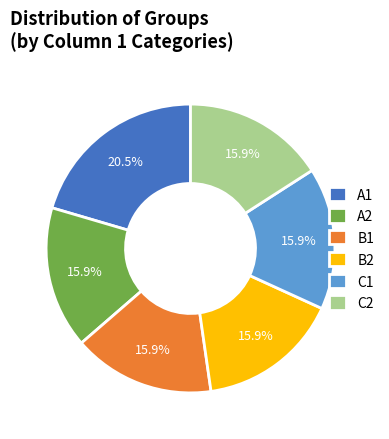

How many segments does this pie chart have?

6